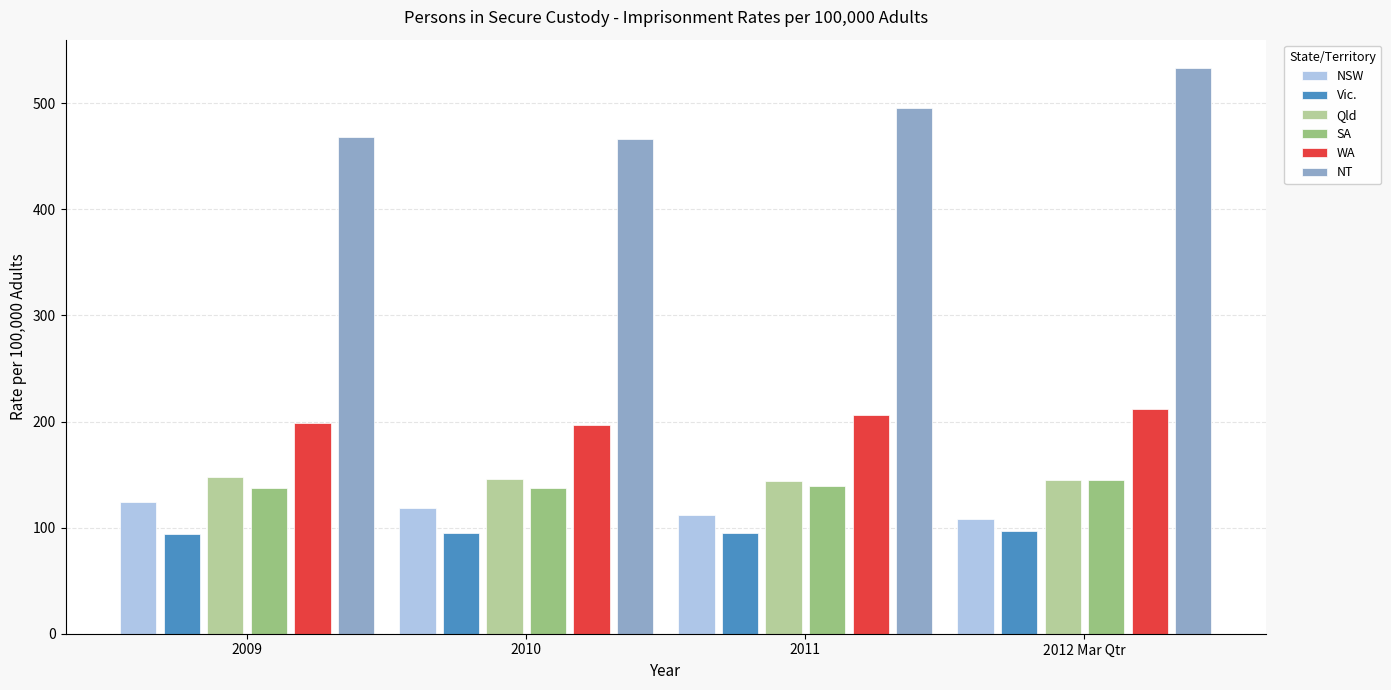

How many series are shown in this chart?

6